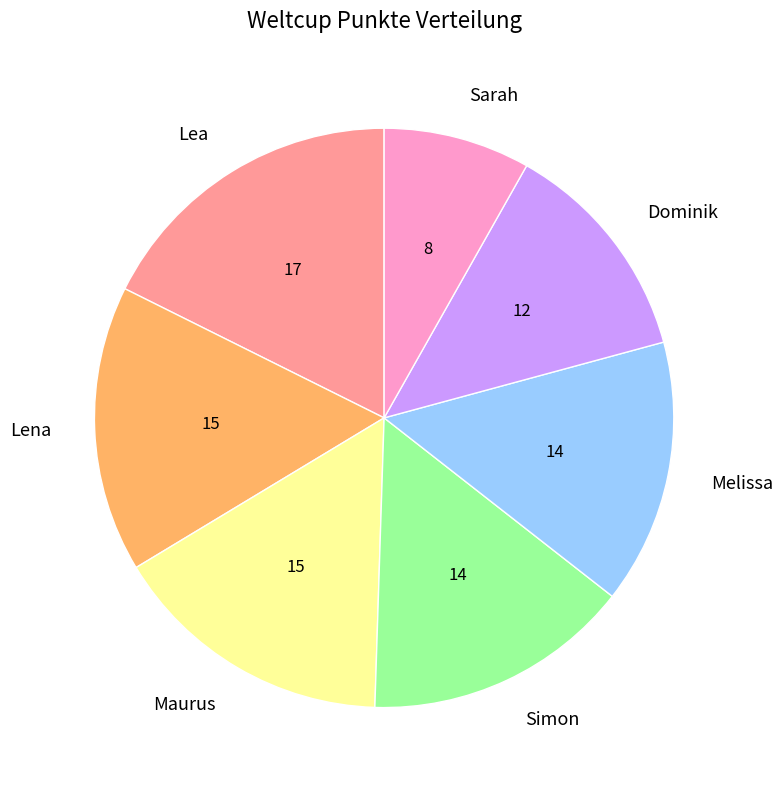

Is the sum of Maurus and Dominik greater than half?

No